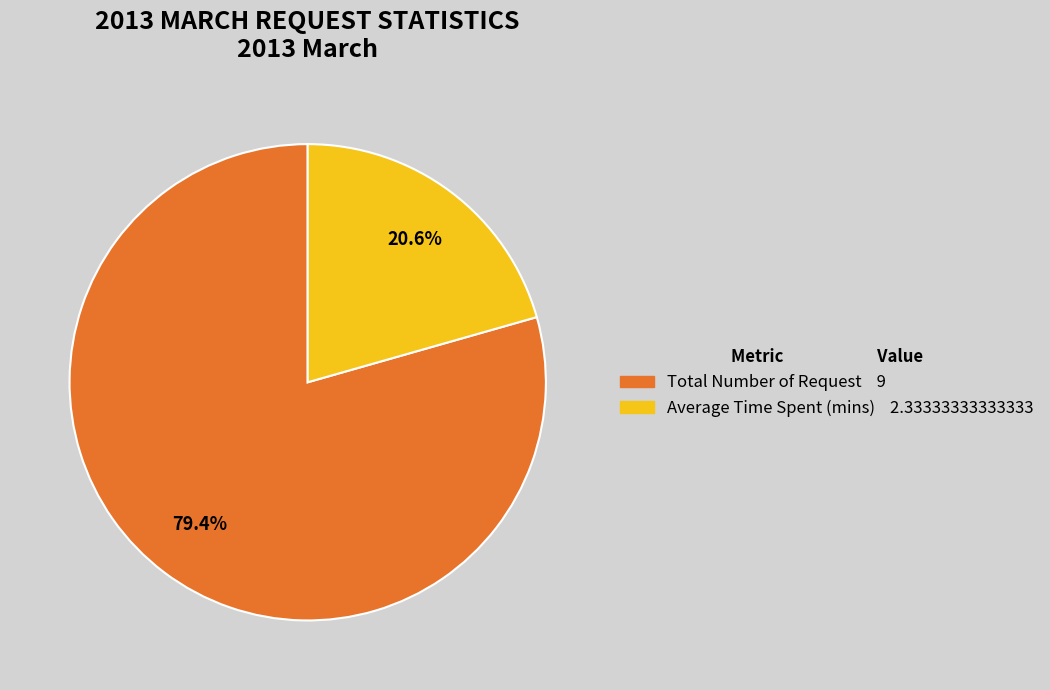

Which has a higher value, Average Time Spent (mins) or Total Number of Request?

Total Number of Request